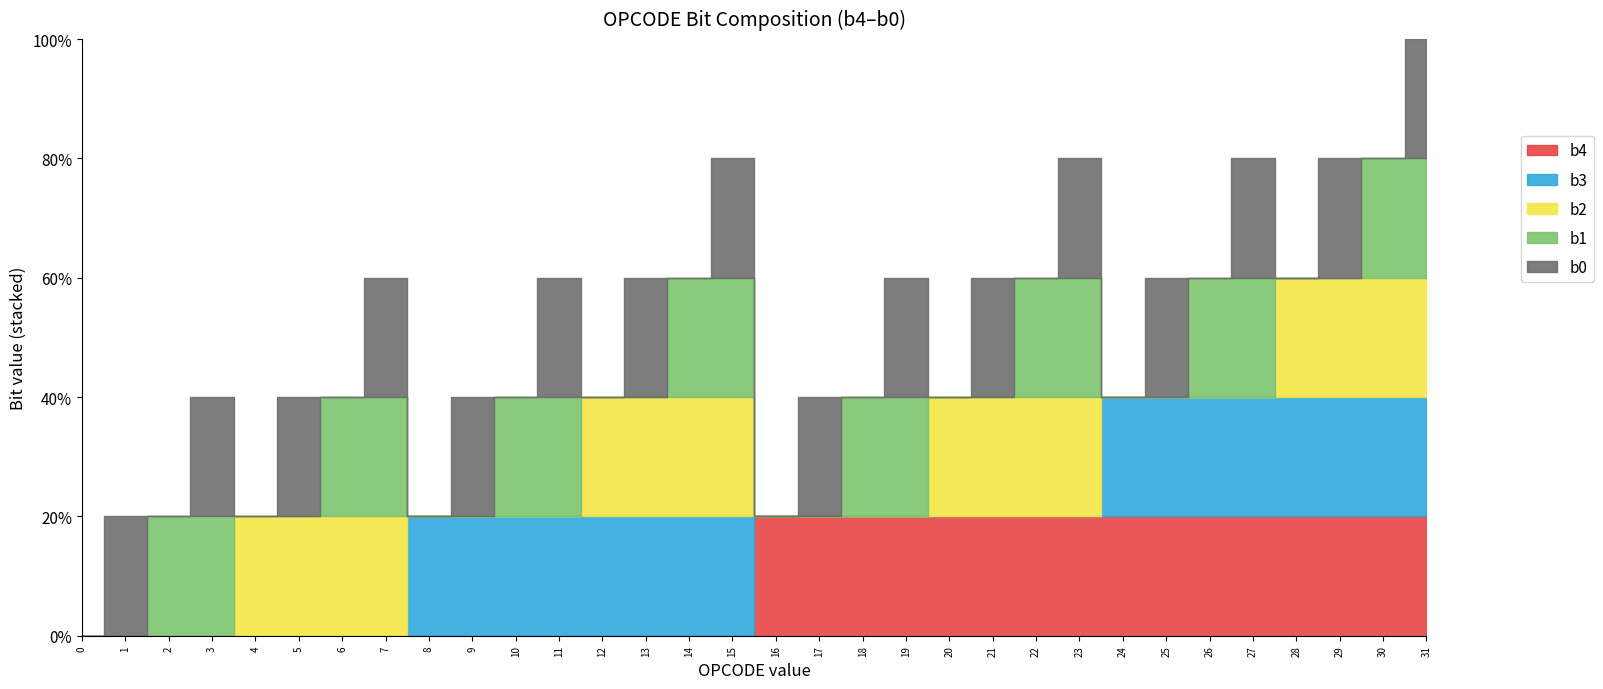

What is the approximate value of b0 at 9?

1